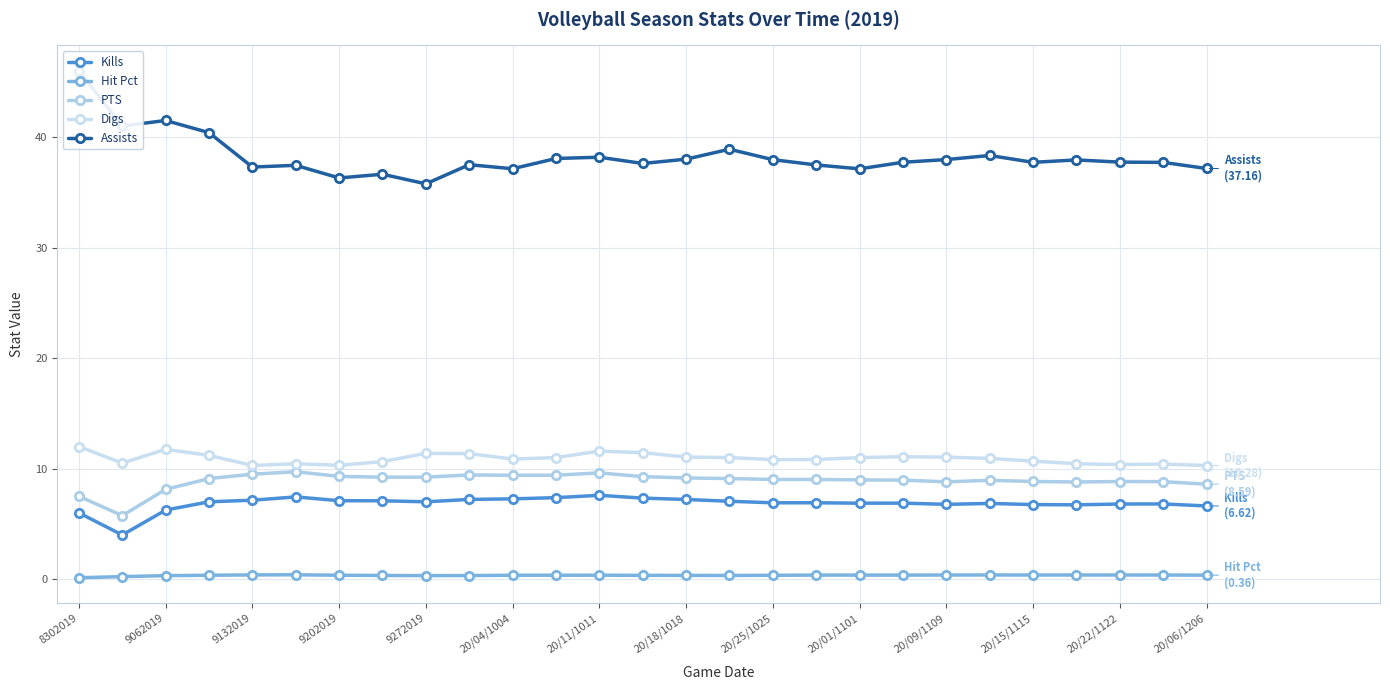

The Assists series shows 8.1 at 20/01/1101. True or false?

False